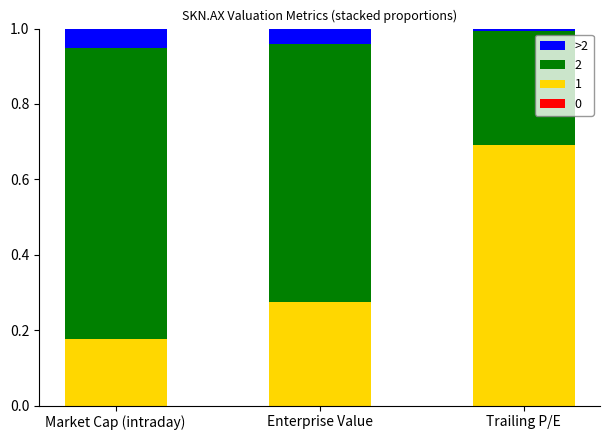

What is the total value across all series at Market Cap (intraday)?

1.0